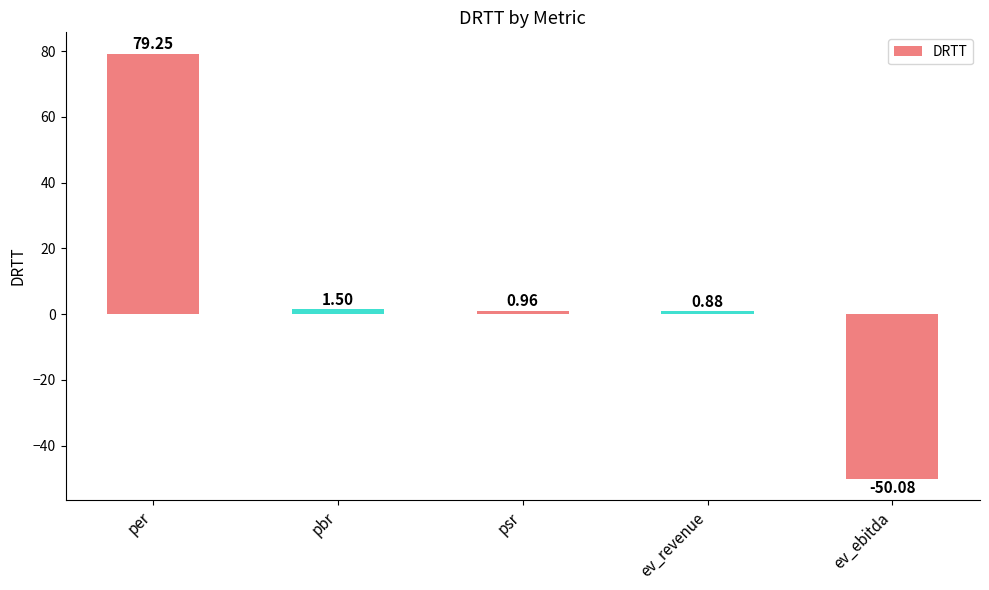

Between ev_ebitda and pbr, which is larger?

pbr